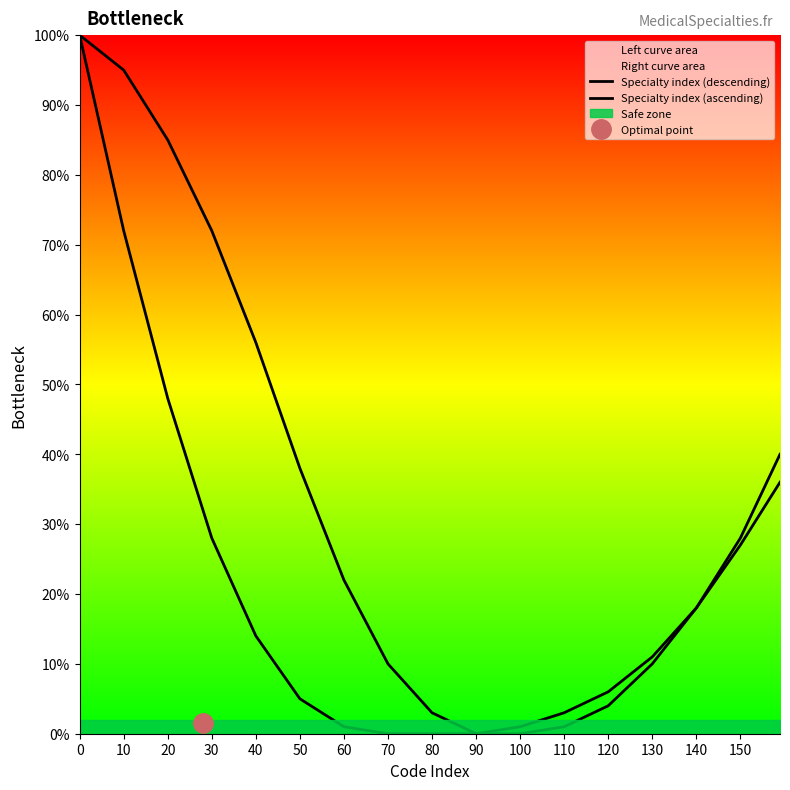

True or false: Specialty index (descending) and Specialty index (ascending) intersect in this chart.

False